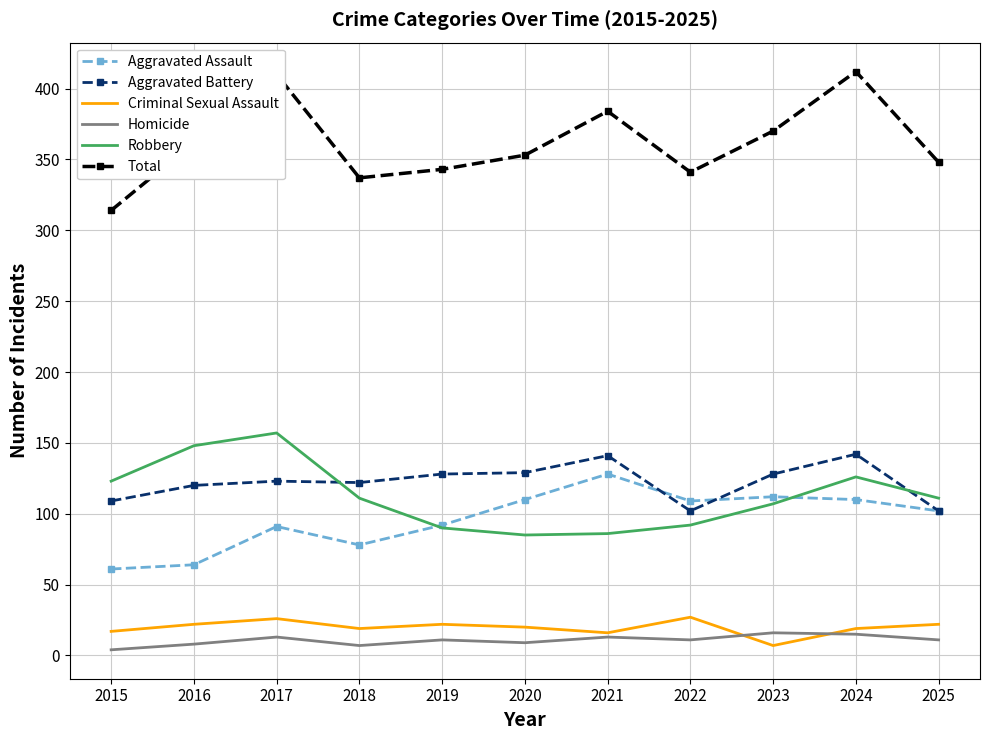

What is the total value across all series at 2021?

768